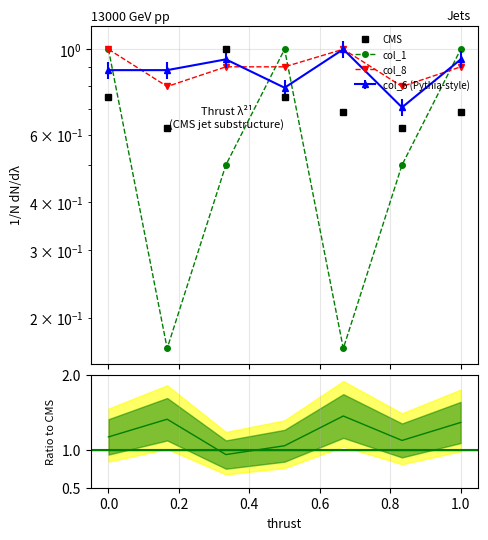

Reading left to right, list all the values displayed in this chart.

col_2: 0.8	0.6	1.0	0.8	0.7	0.6	0.7
col_6: 0.9	0.9	0.9	0.8	1.0	0.7	0.9
col_1: 1.0	0.2	0.5	1.0	0.2	0.5	1.0
col_8: 1.0	0.8	0.9	0.9	1.0	0.8	0.9